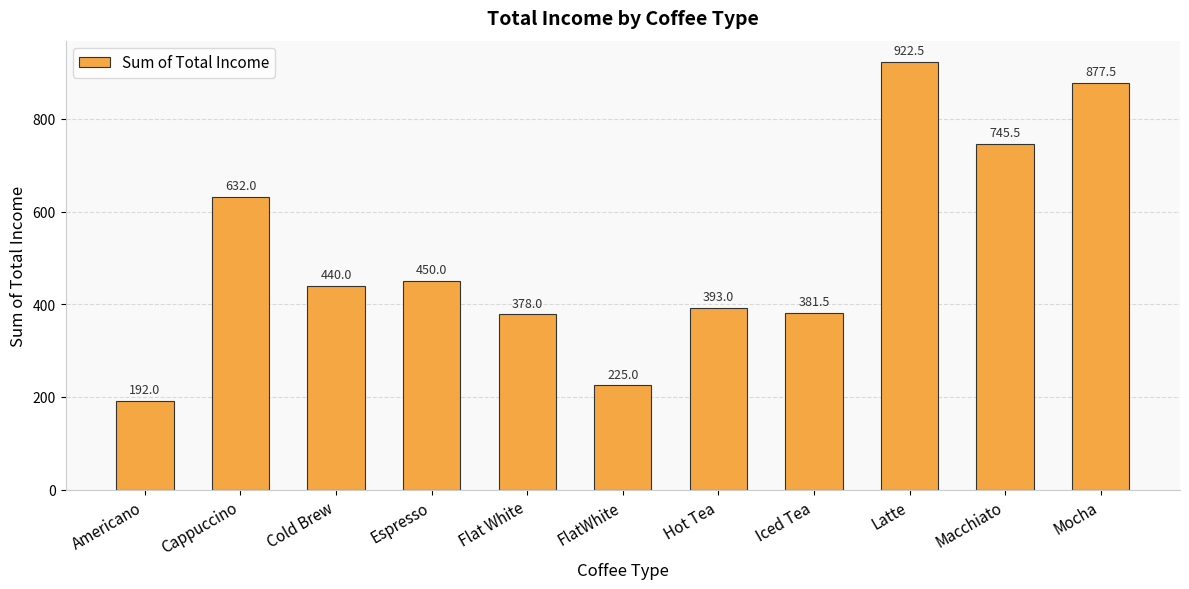

What is the change in value from Flat White to Latte?

+544.5